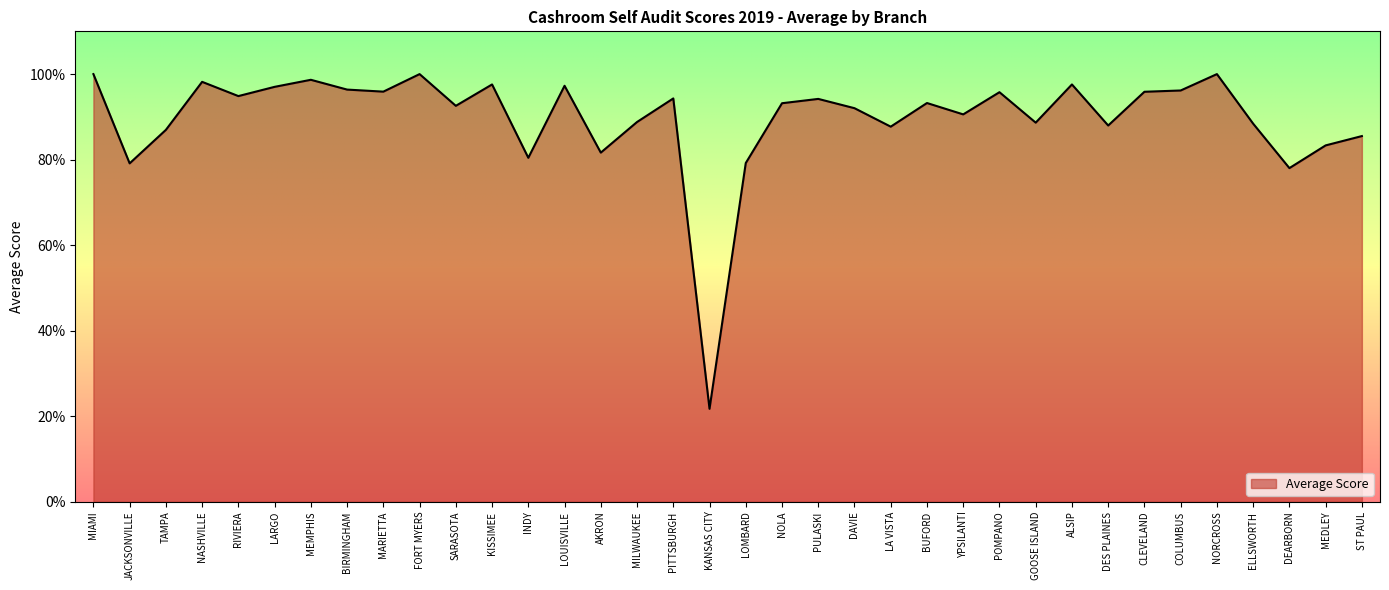

Approximately how many times larger is the value at INDY compared to AKRON?

1.0